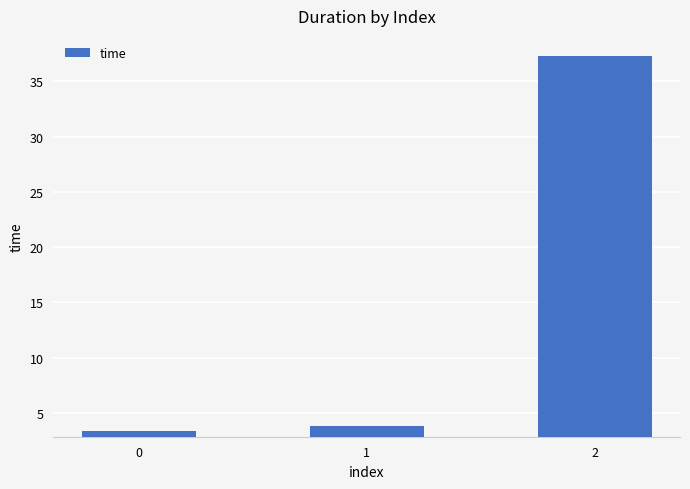

Reading left to right, transcribe all the data shown in this chart.

0=3.3	1=3.8	2=37.3